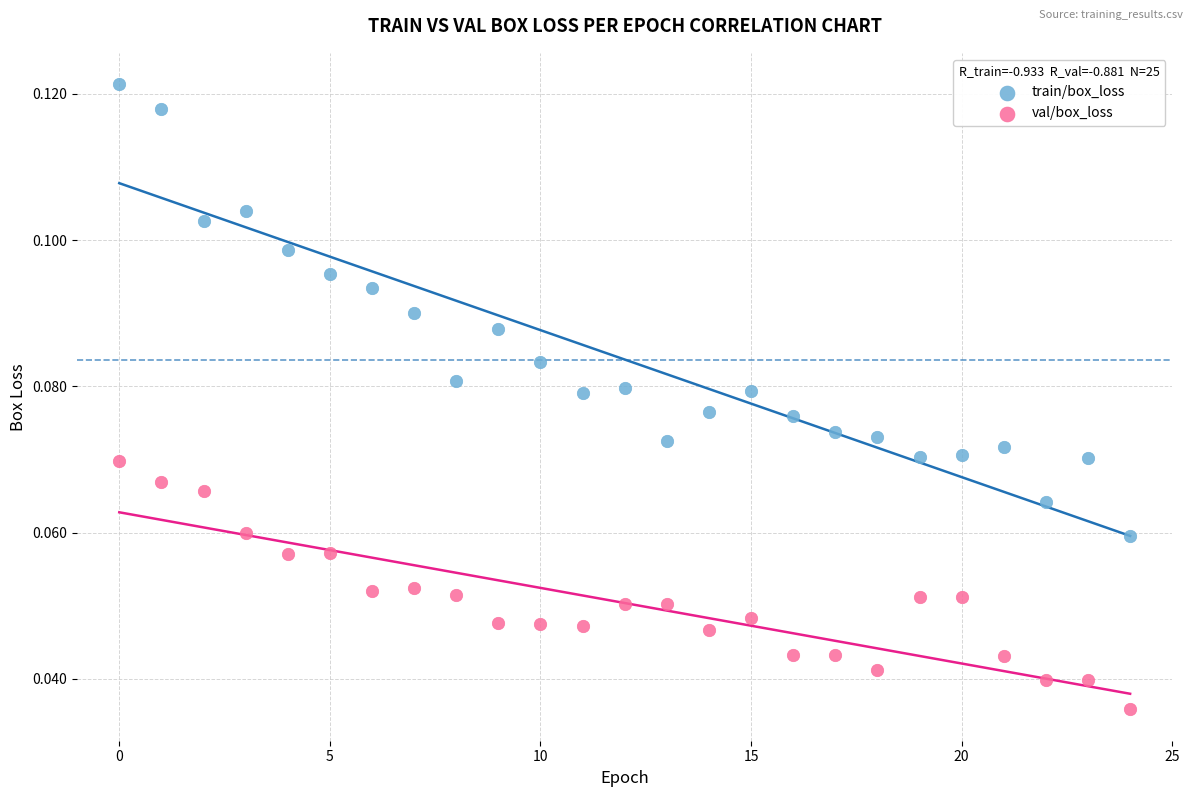

Which series reaches the maximum Y coordinate?

train/box_loss